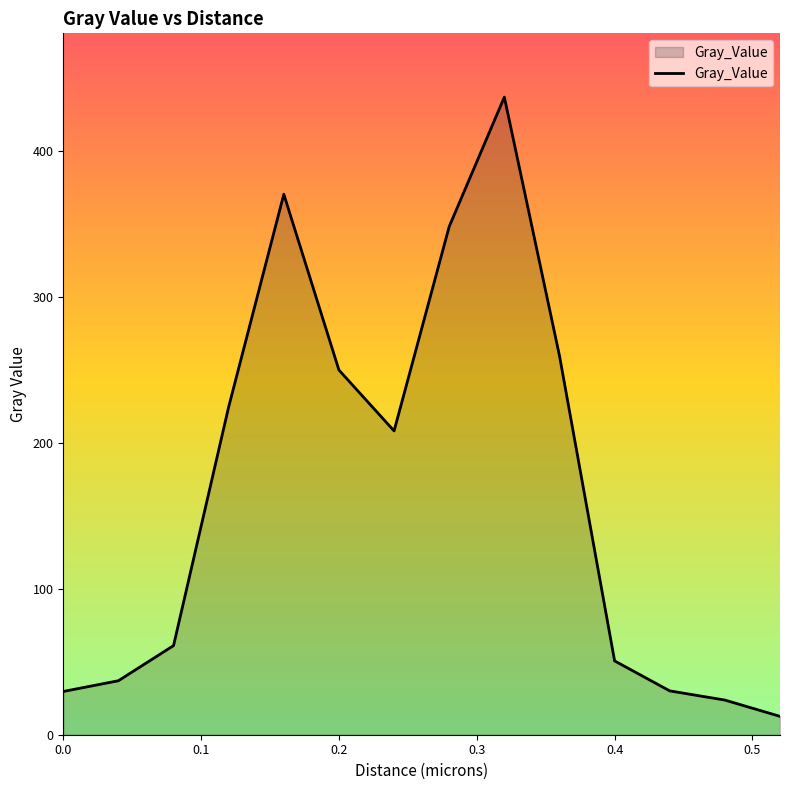

What is the maximum value shown in the chart?

437.3